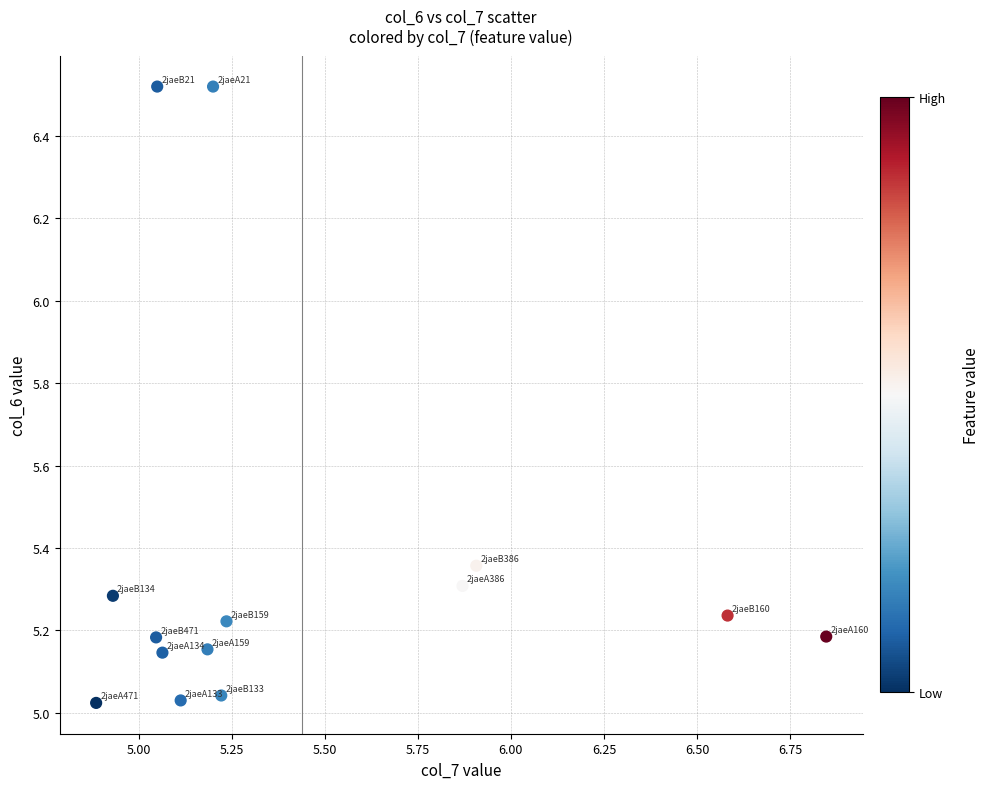

What is the range of Y values (max minus min)?

1.5